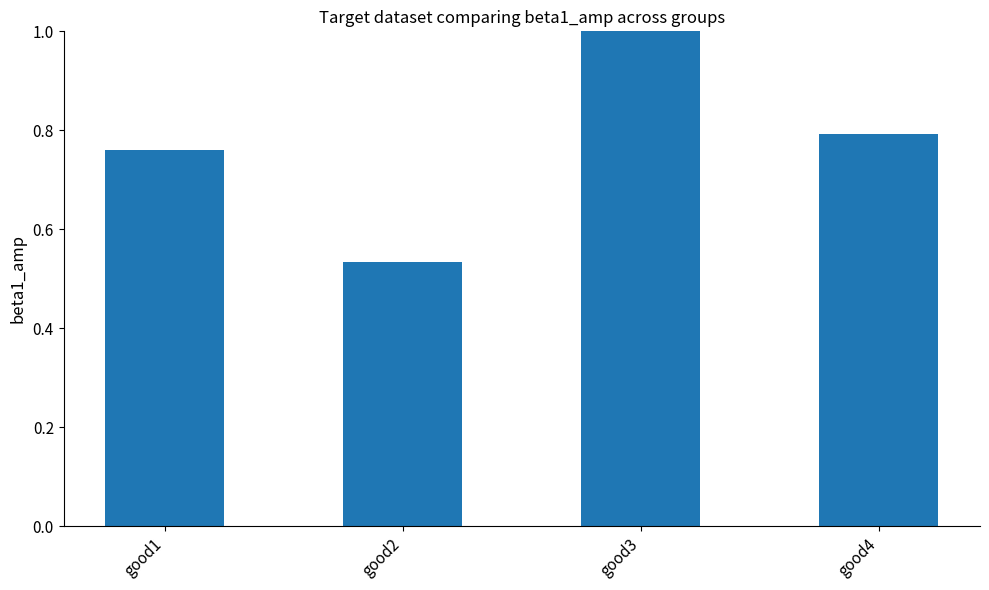

Count the values in the range 0 to 1.

3